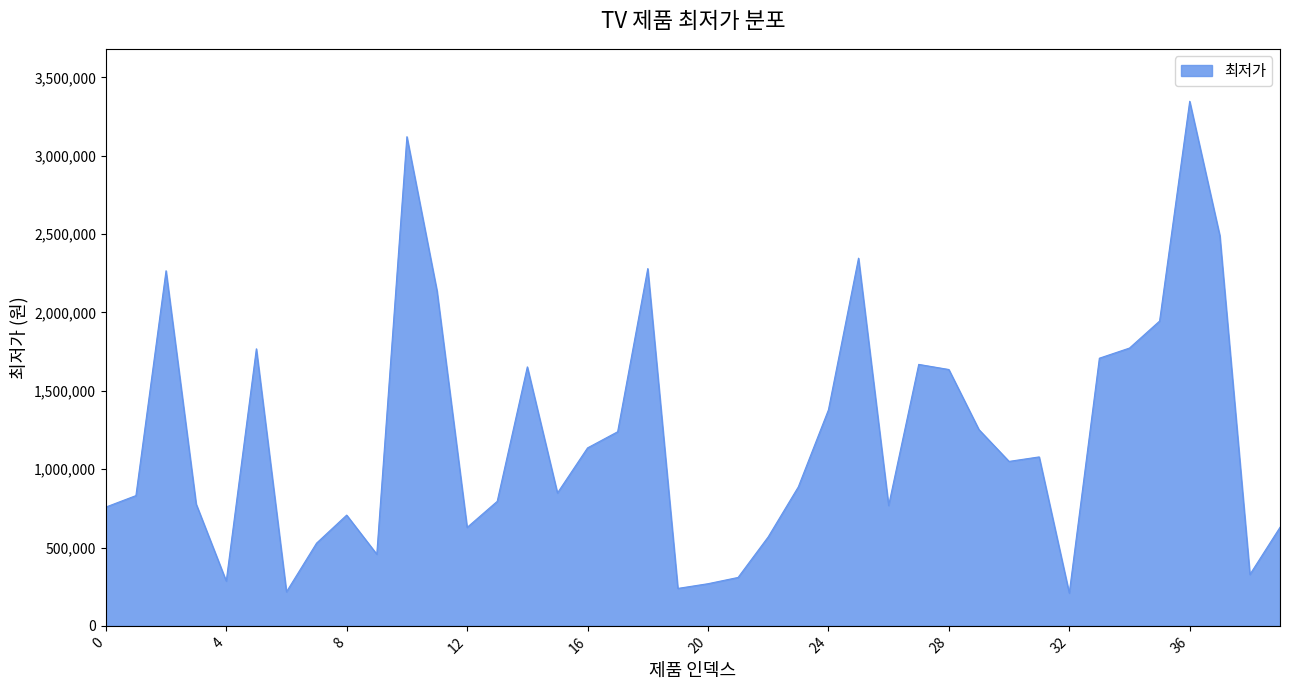

What is the minimum value shown in the chart?

209000